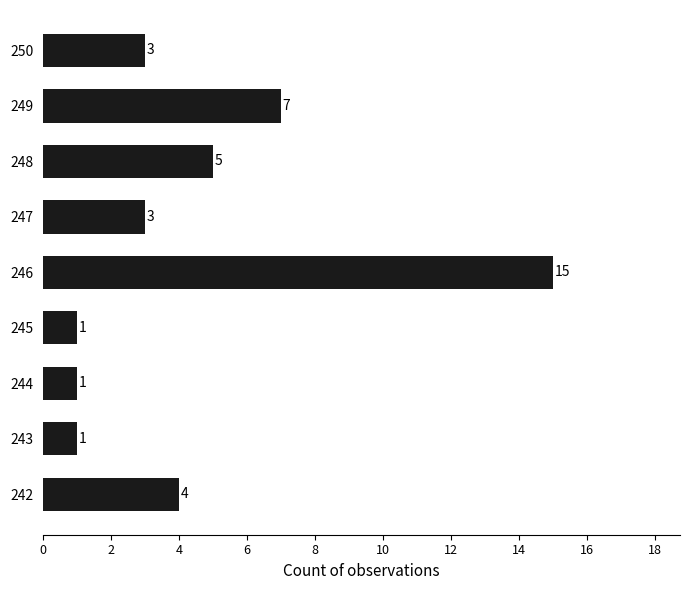

Reading bottom to top, list all the values displayed in this chart.

242=4	243=1	244=1	245=1	246=15	247=3	248=5	249=7	250=3